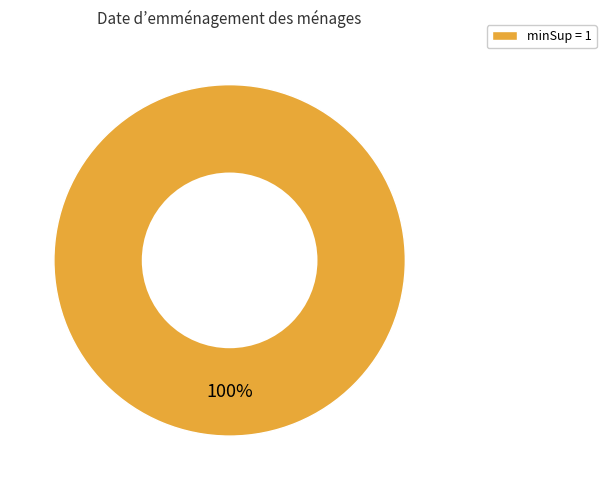

True or false: minSup = 1 accounts for 90% of the total.

False